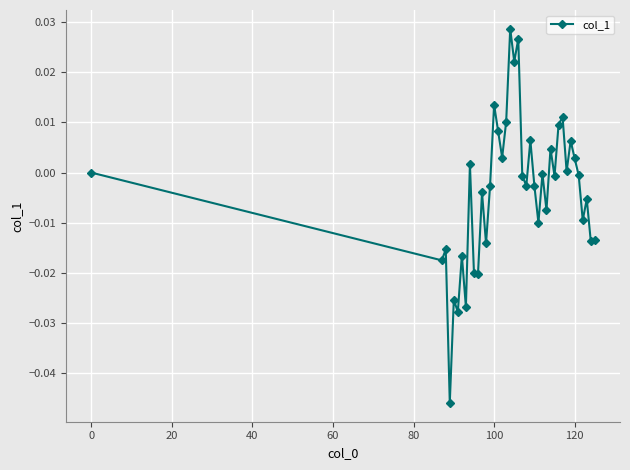

Is this an area chart (filled region under the line)?

No